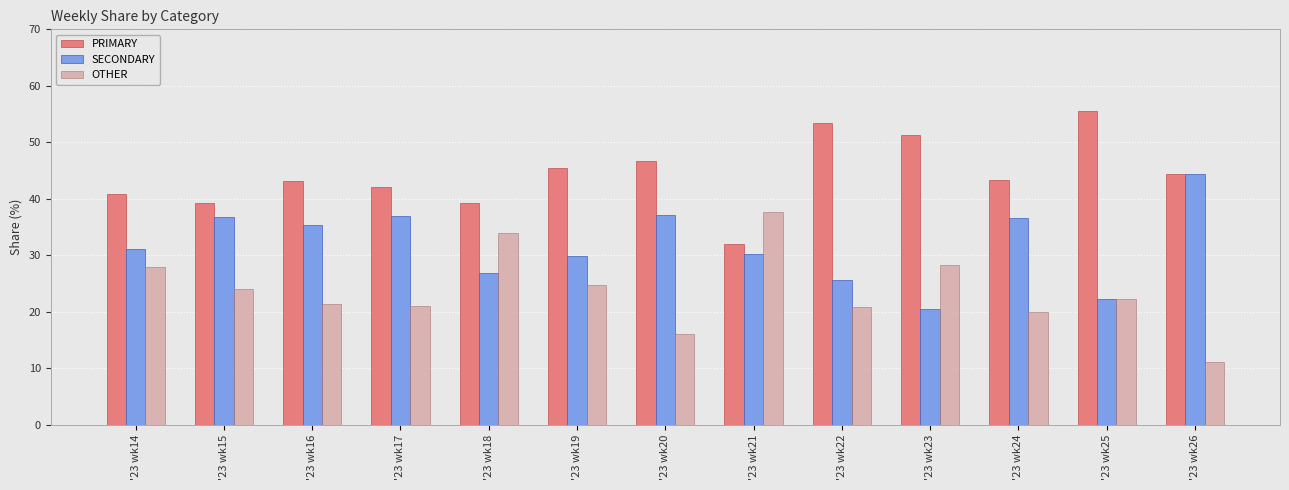

How many data points does each series have?

13